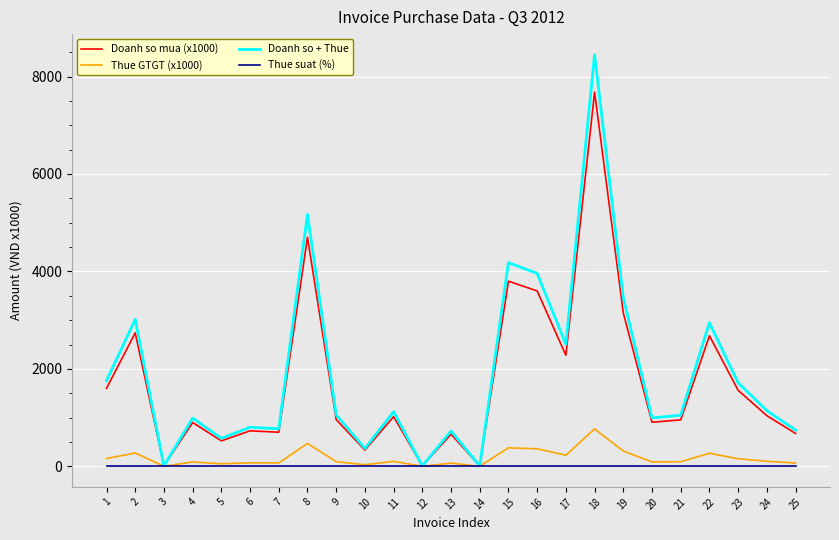

What is the greatest value displayed?

8448